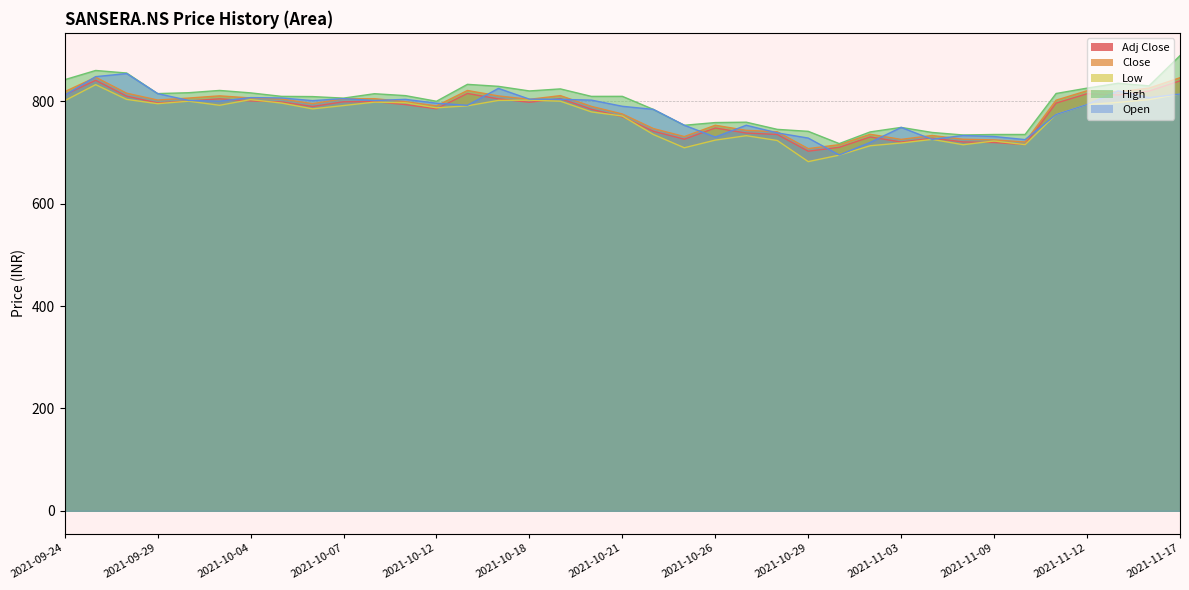

How many data points in Adj Close are less than 796?

18